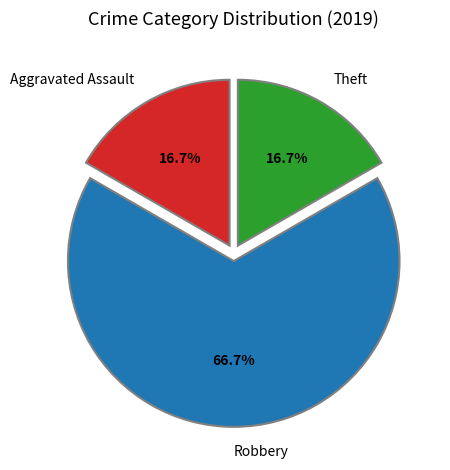

How many segments does this pie chart have?

3